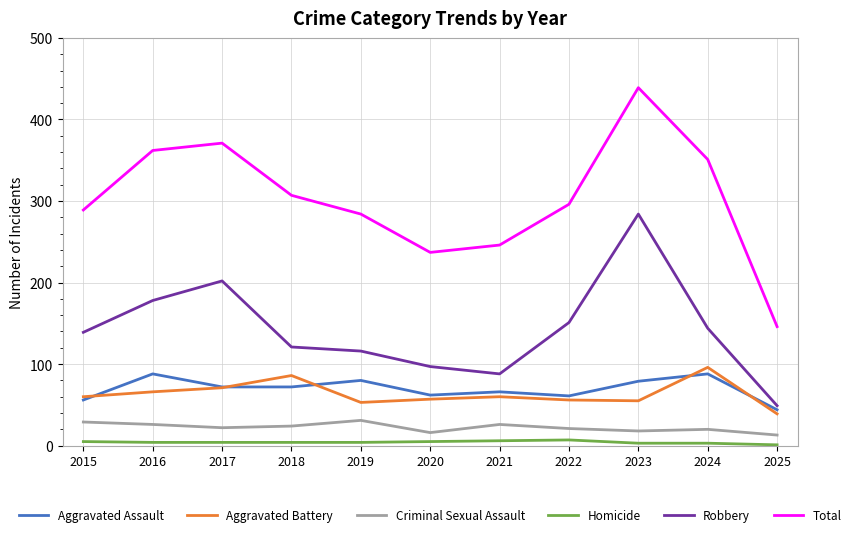

Rank the categories by Robbery value from highest to lowest.

2023, 2017, 2016, 2022, 2024, 2015, 2018, 2019, 2020, 2021, 2025